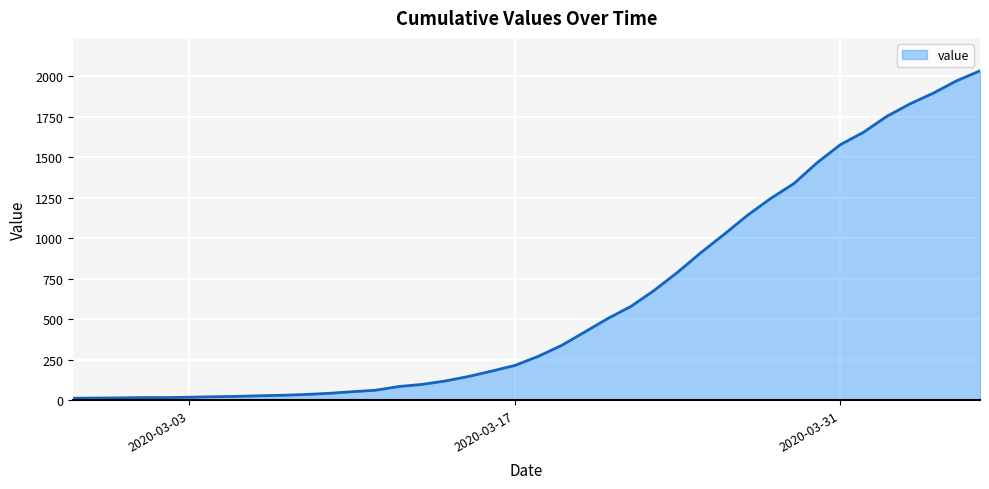

What is the greatest value displayed?

2032